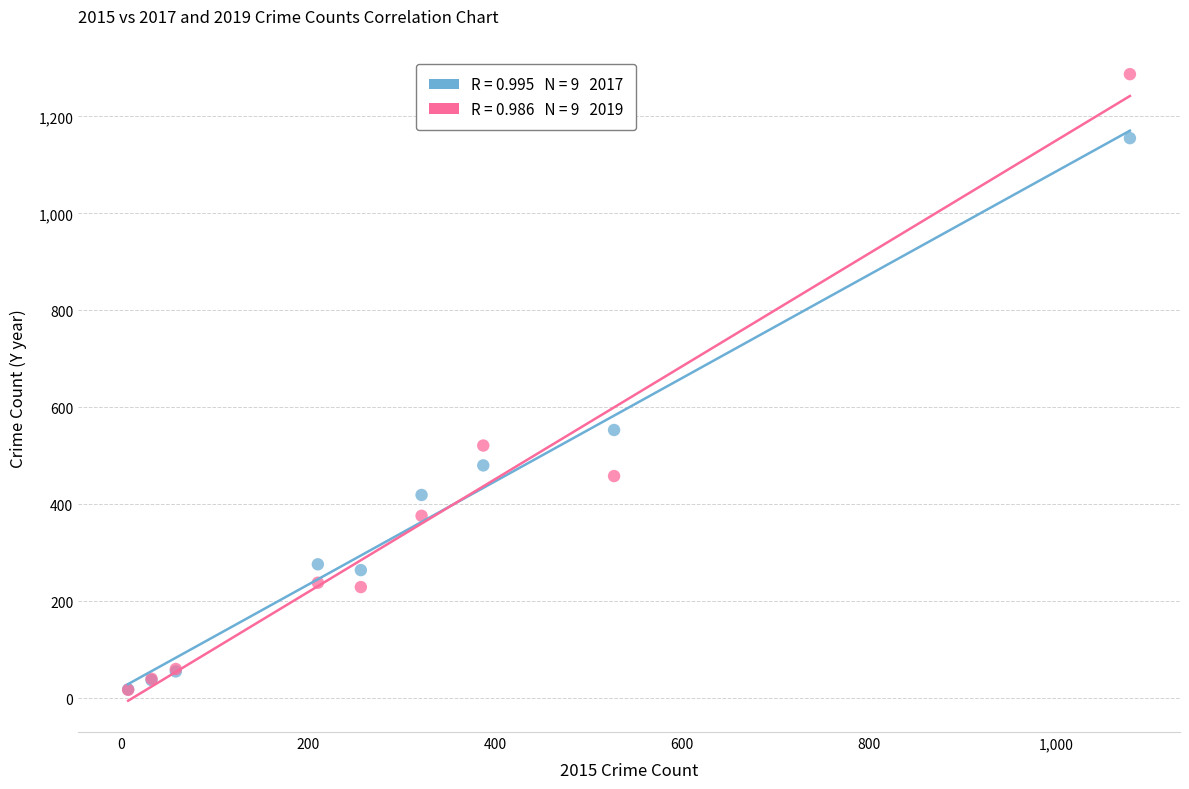

Across all series, what Y value is closest to 652?

553